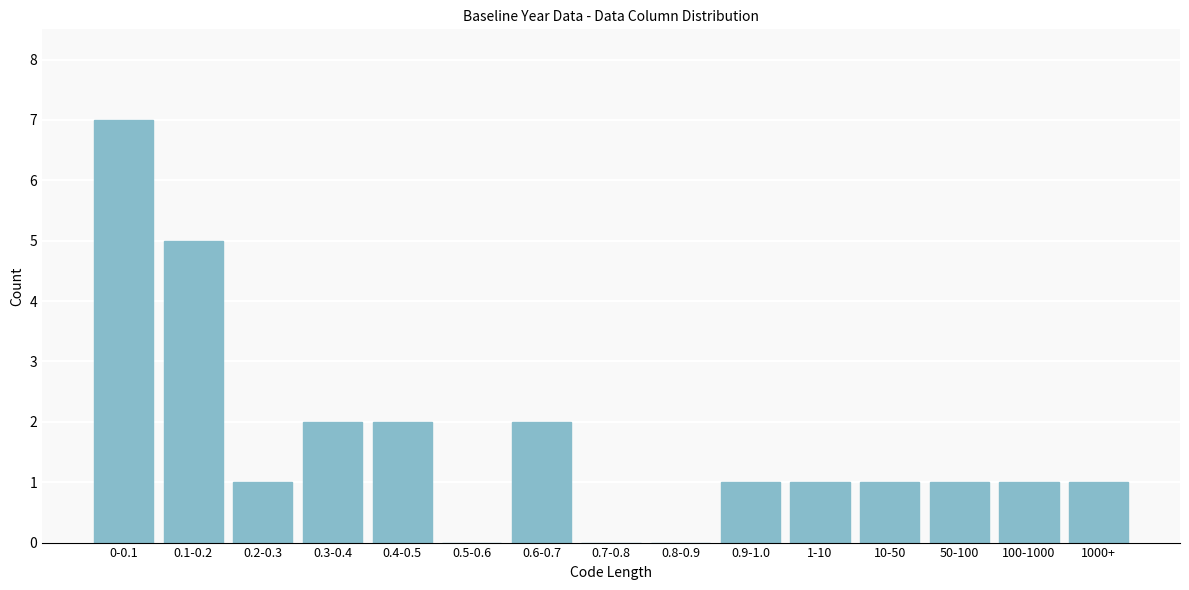

Reading left to right, what are all the values shown in this chart?

0-0.1=7	0.1-0.2=5	0.2-0.3=1	0.3-0.4=2	0.4-0.5=2	0.5-0.6=0	0.6-0.7=2	0.7-0.8=0	0.8-0.9=0	0.9-1.0=1	1-10=1	10-50=1	50-100=1	100-1000=1	1000+=1